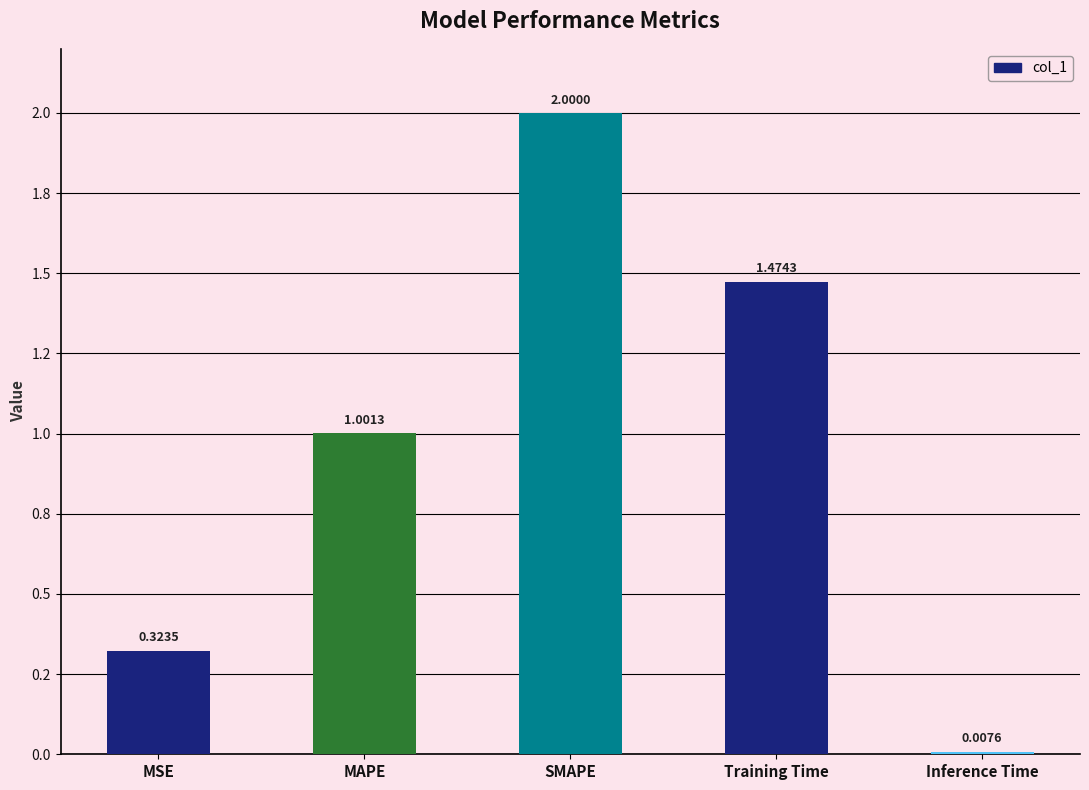

What is the sum of all values?

4.8